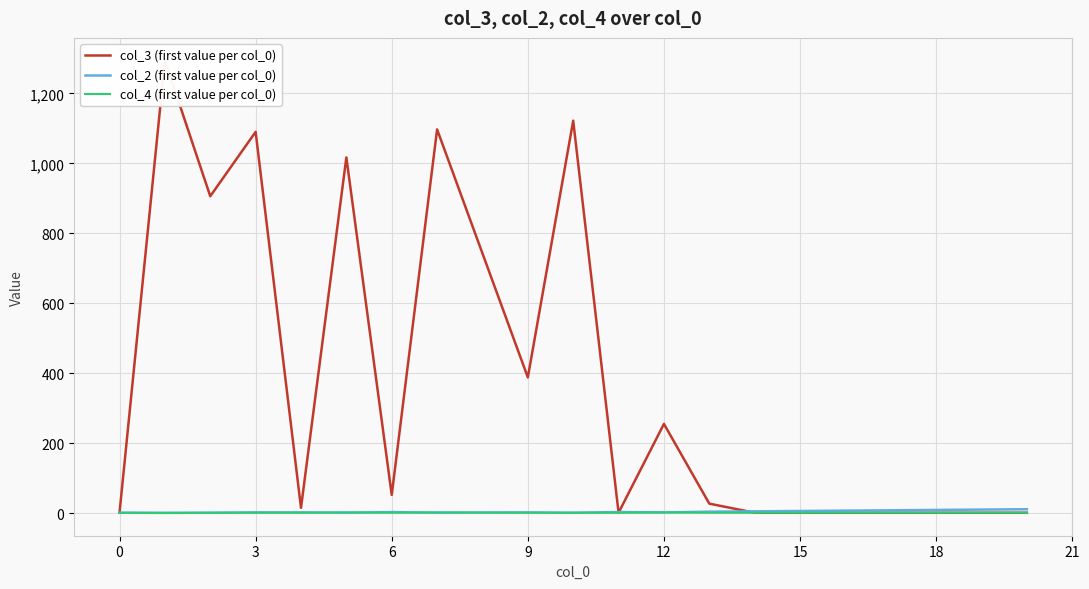

At how many categories does at least one series exceed 876?

6